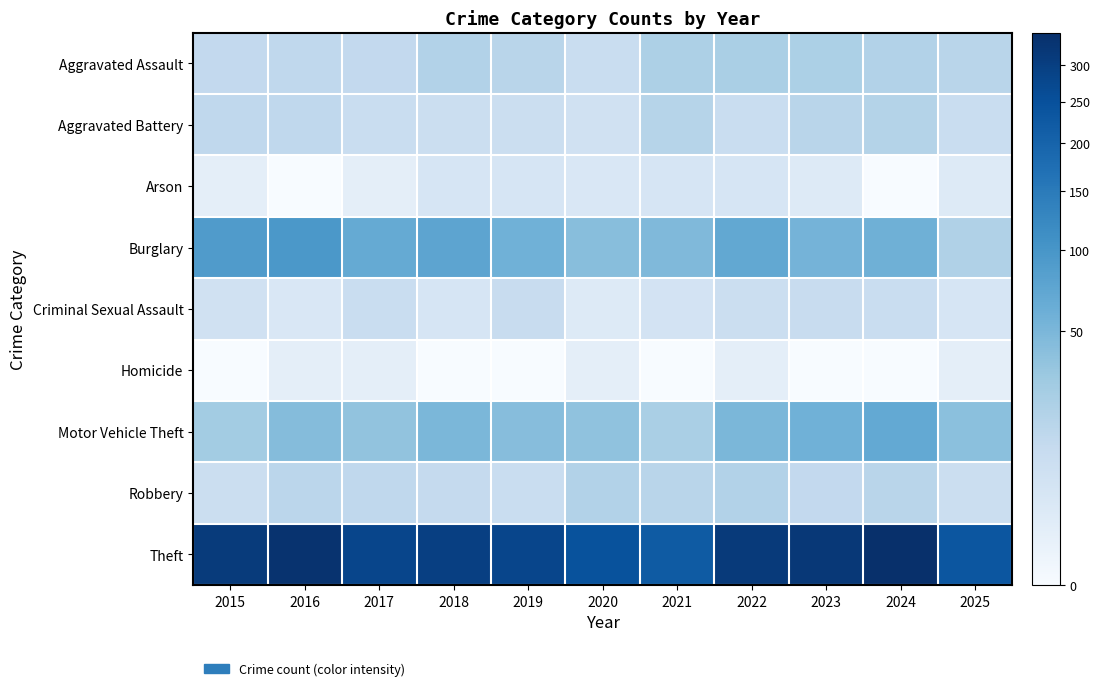

Rank the series by their maximum value, from lowest to highest.

Homicide, Arson, Criminal Sexual Assault, Aggravated Battery, Robbery, Aggravated Assault, Motor Vehicle Theft, Burglary, Theft